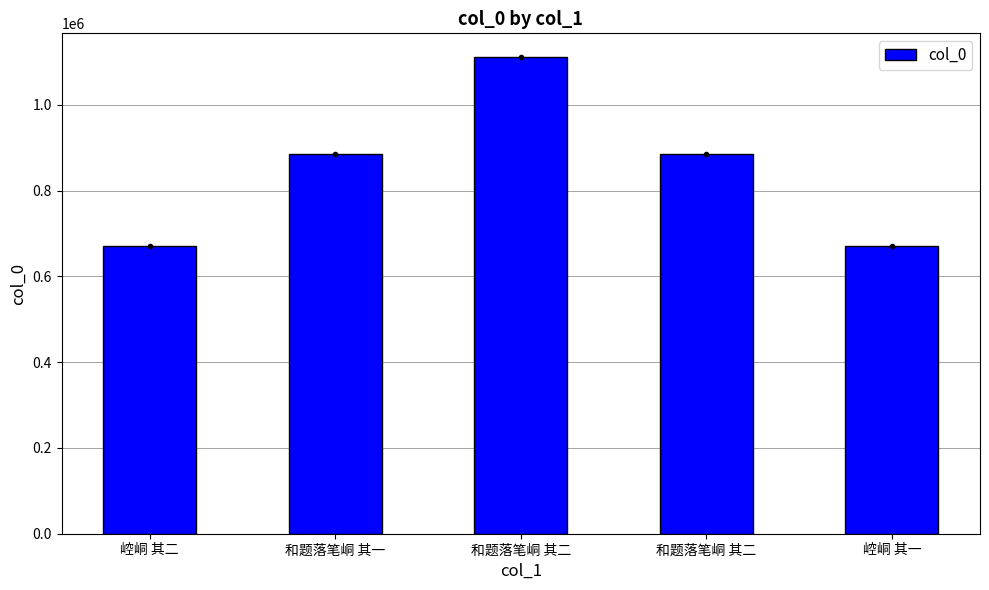

How many categories are shown in the chart?

5